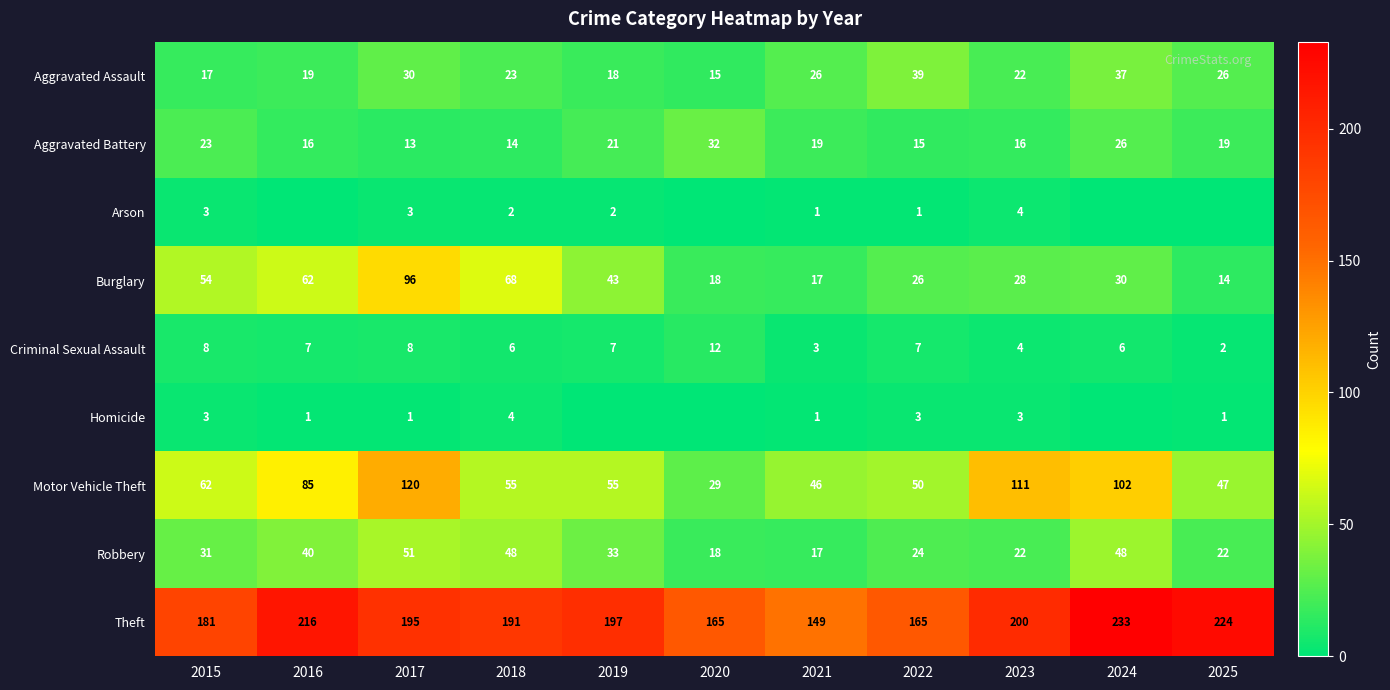

Between 2023 and 2020, which is larger?

2023